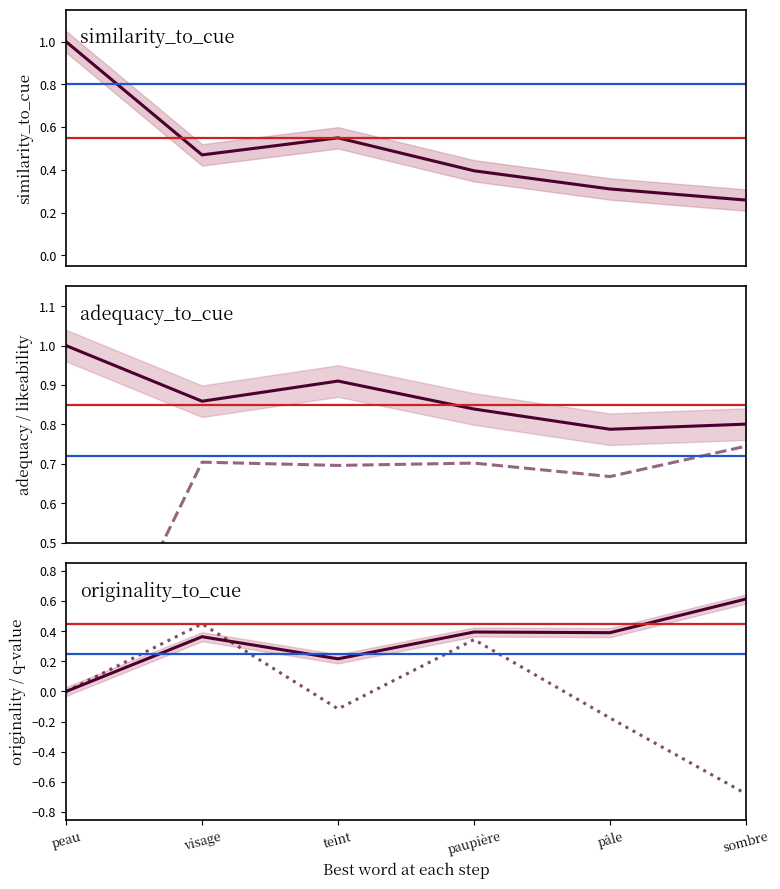

What position from the right is visage?

5